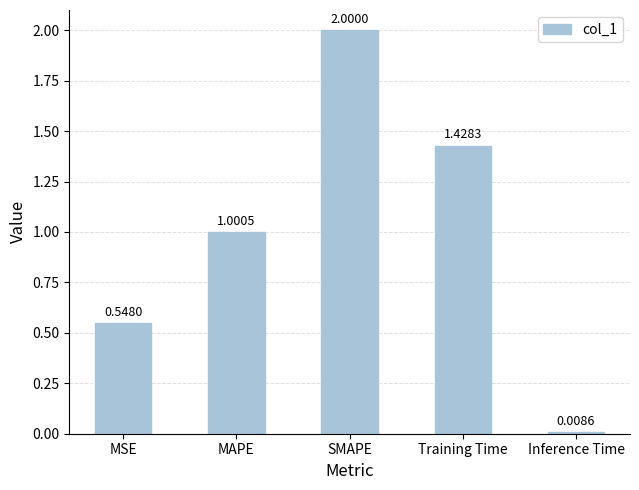

List the labels in order of value, smallest first.

Inference Time, MSE, MAPE, Training Time, SMAPE